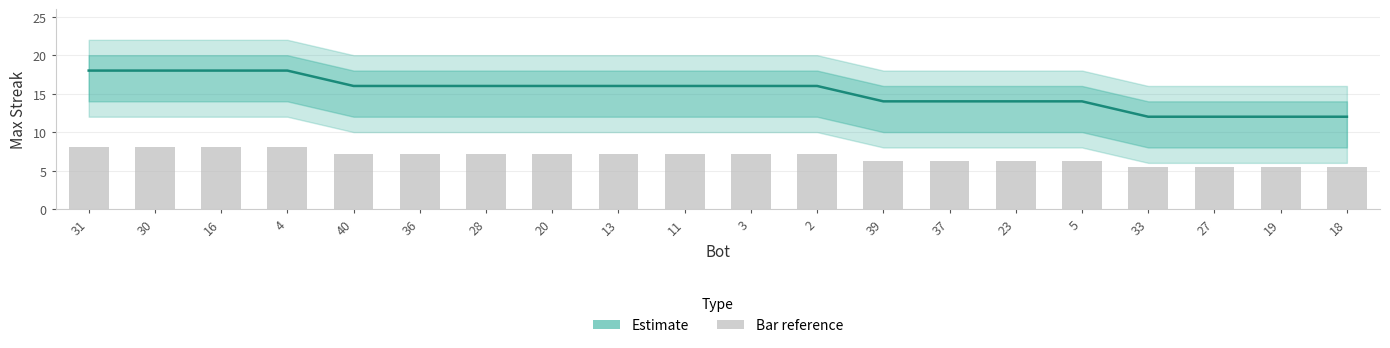

Rank the categories by value from highest to lowest.

31, 30, 16, 4, 40, 36, 28, 20, 13, 11, 3, 2, 39, 37, 23, 5, 33, 27, 19, 18